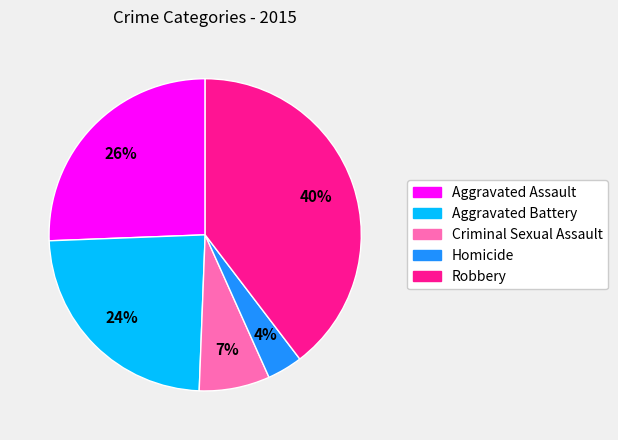

Which category has the biggest portion of the pie?

Robbery